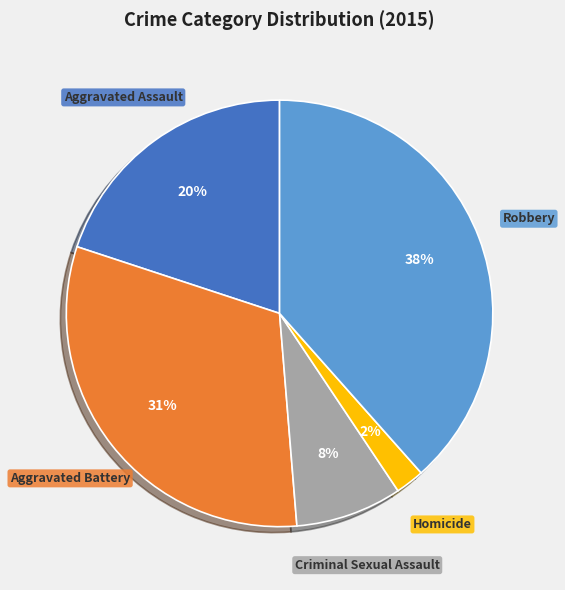

Rank the categories by value from highest to lowest.

Robbery, Aggravated Battery, Aggravated Assault, Criminal Sexual Assault, Homicide